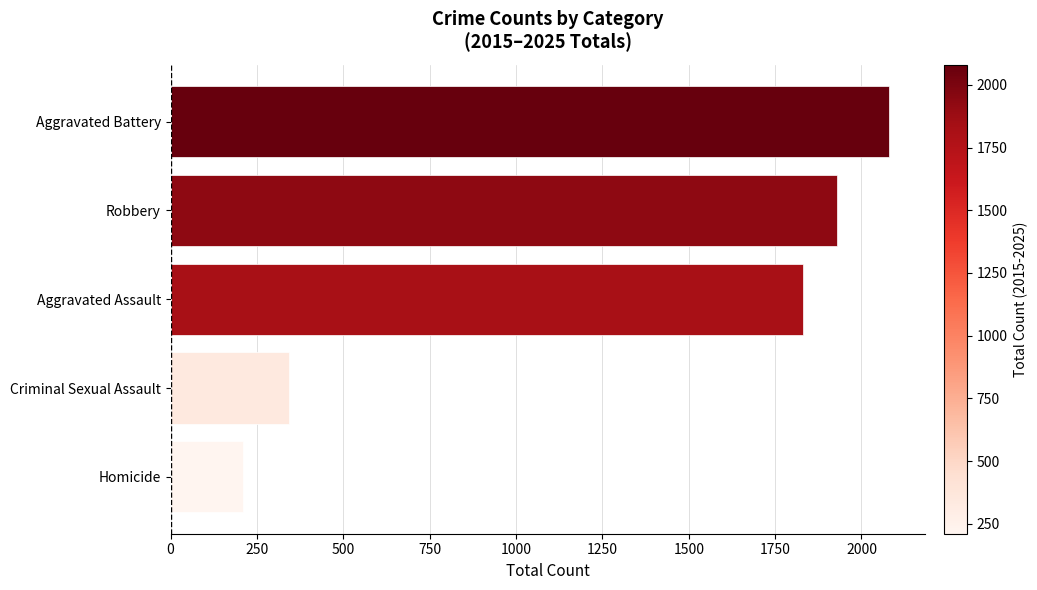

Rank the categories by value from lowest to highest.

Homicide, Criminal Sexual Assault, Aggravated Assault, Robbery, Aggravated Battery